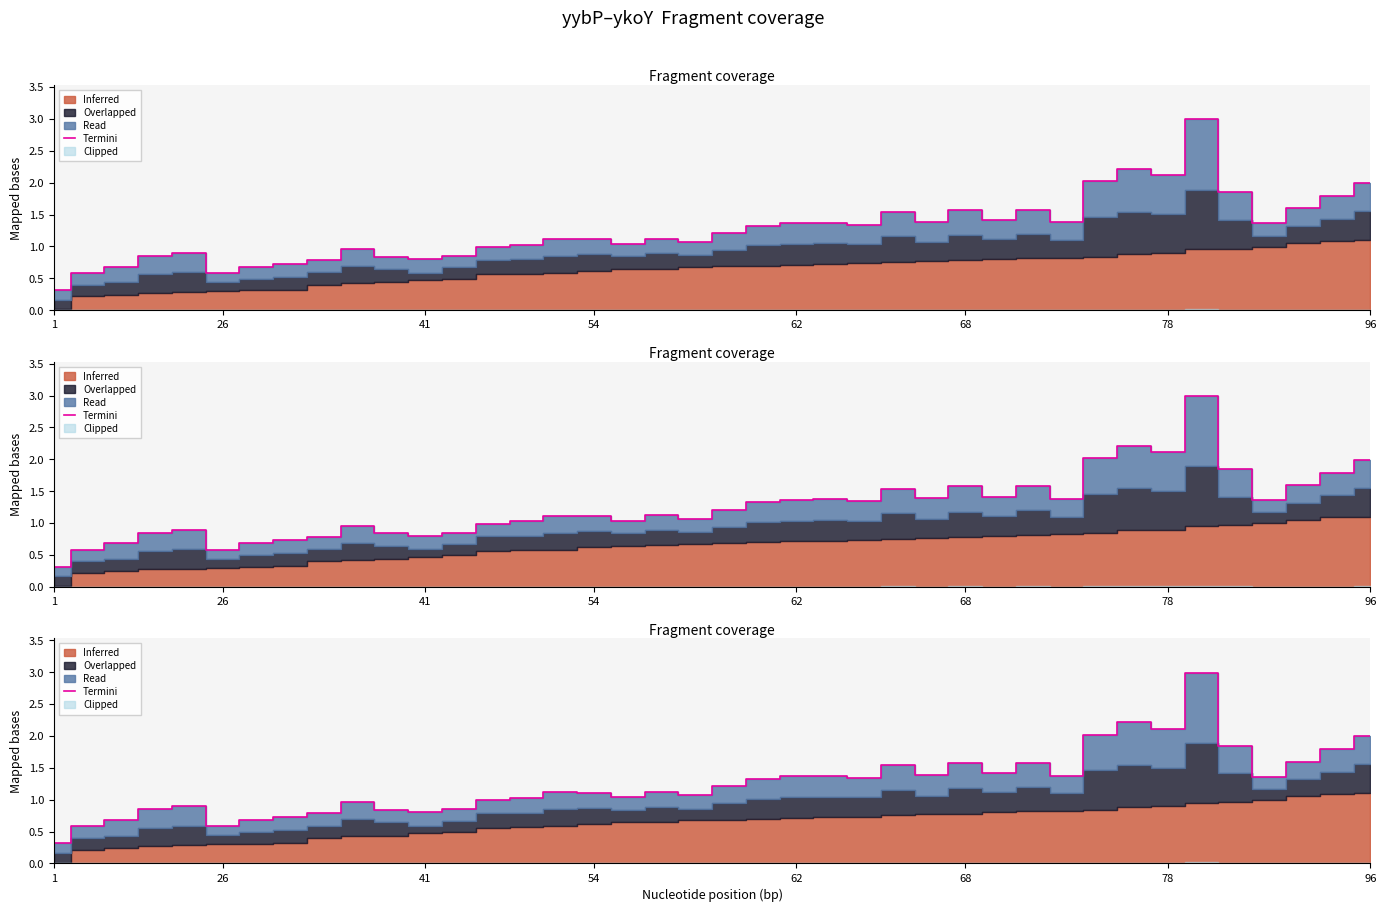

How many interior local peaks (higher than both neighbors) does the data have?

10